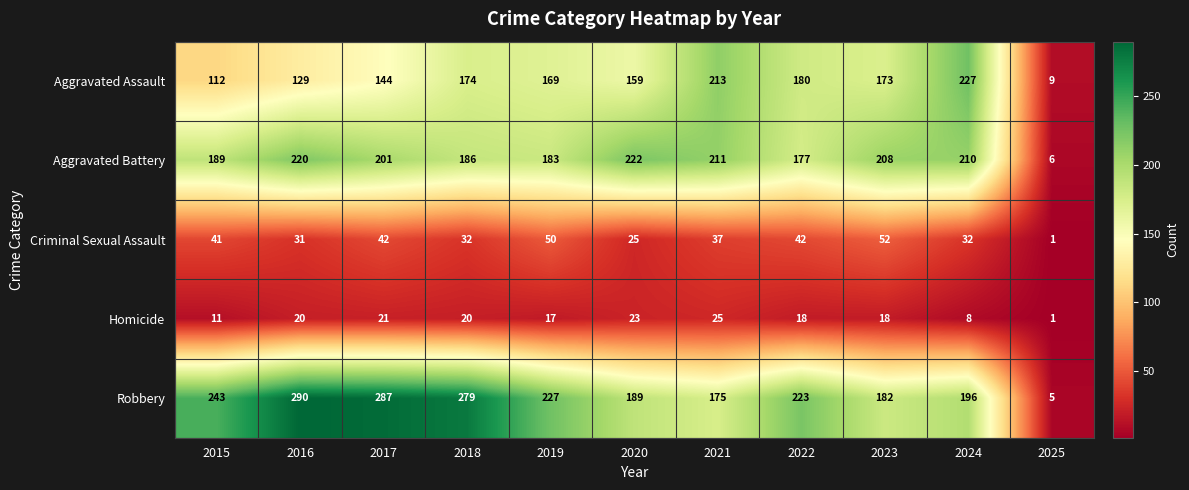

Which series has the largest total across all categories?

Robbery